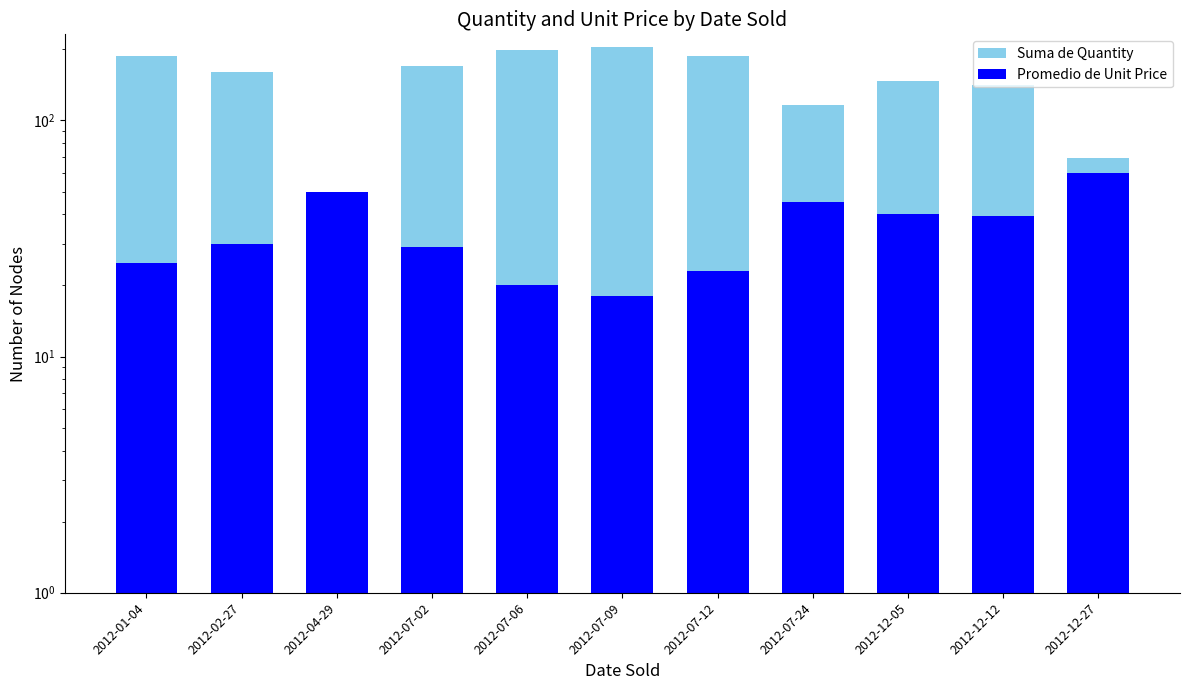

How many distinct data groups are displayed?

2